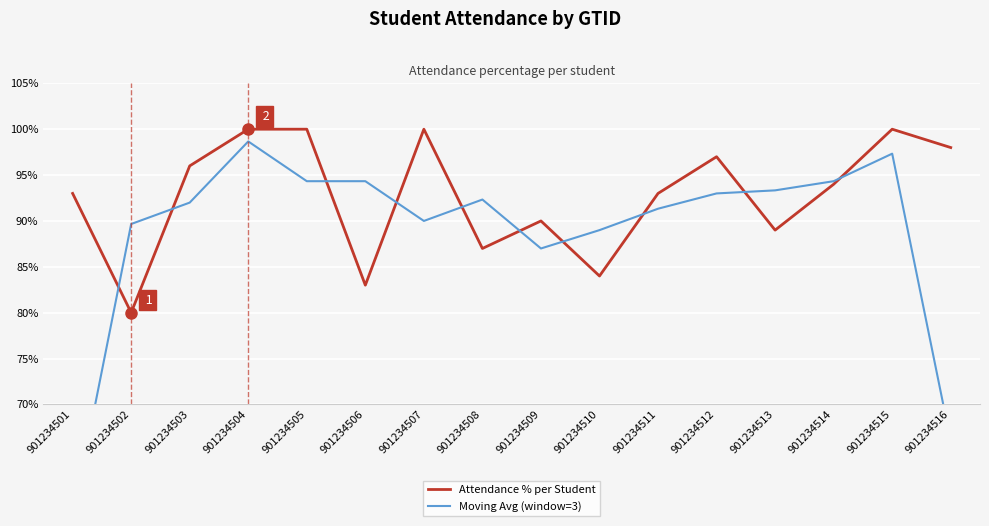

How many intersections are there between Moving Avg (window=3) and Attendance % per Student?

10